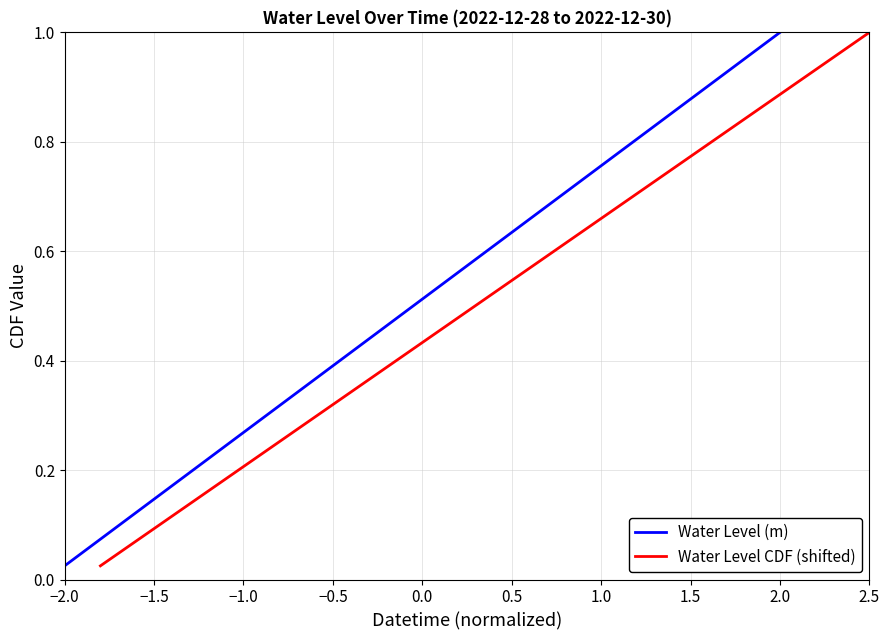

True or false: Water Level (m) and Water Level CDF (shifted) cross at least once.

False